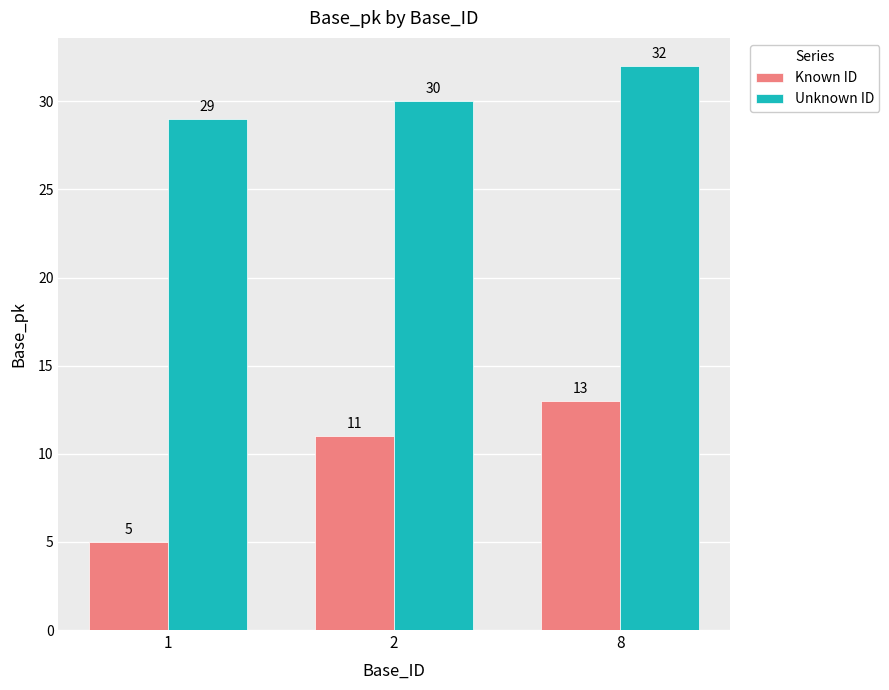

Is the value of Known ID at 8 greater than the value of Unknown ID at 2?

No